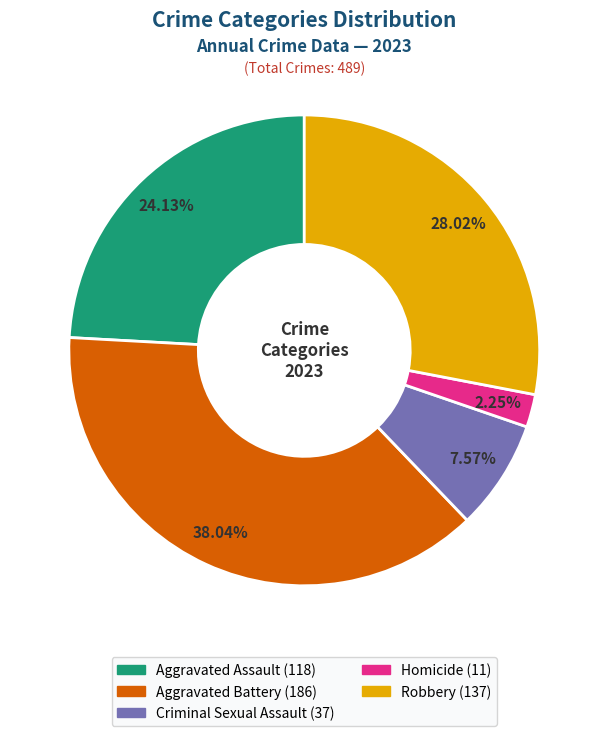

To the nearest percent, what portion does Aggravated Battery represent?

38%